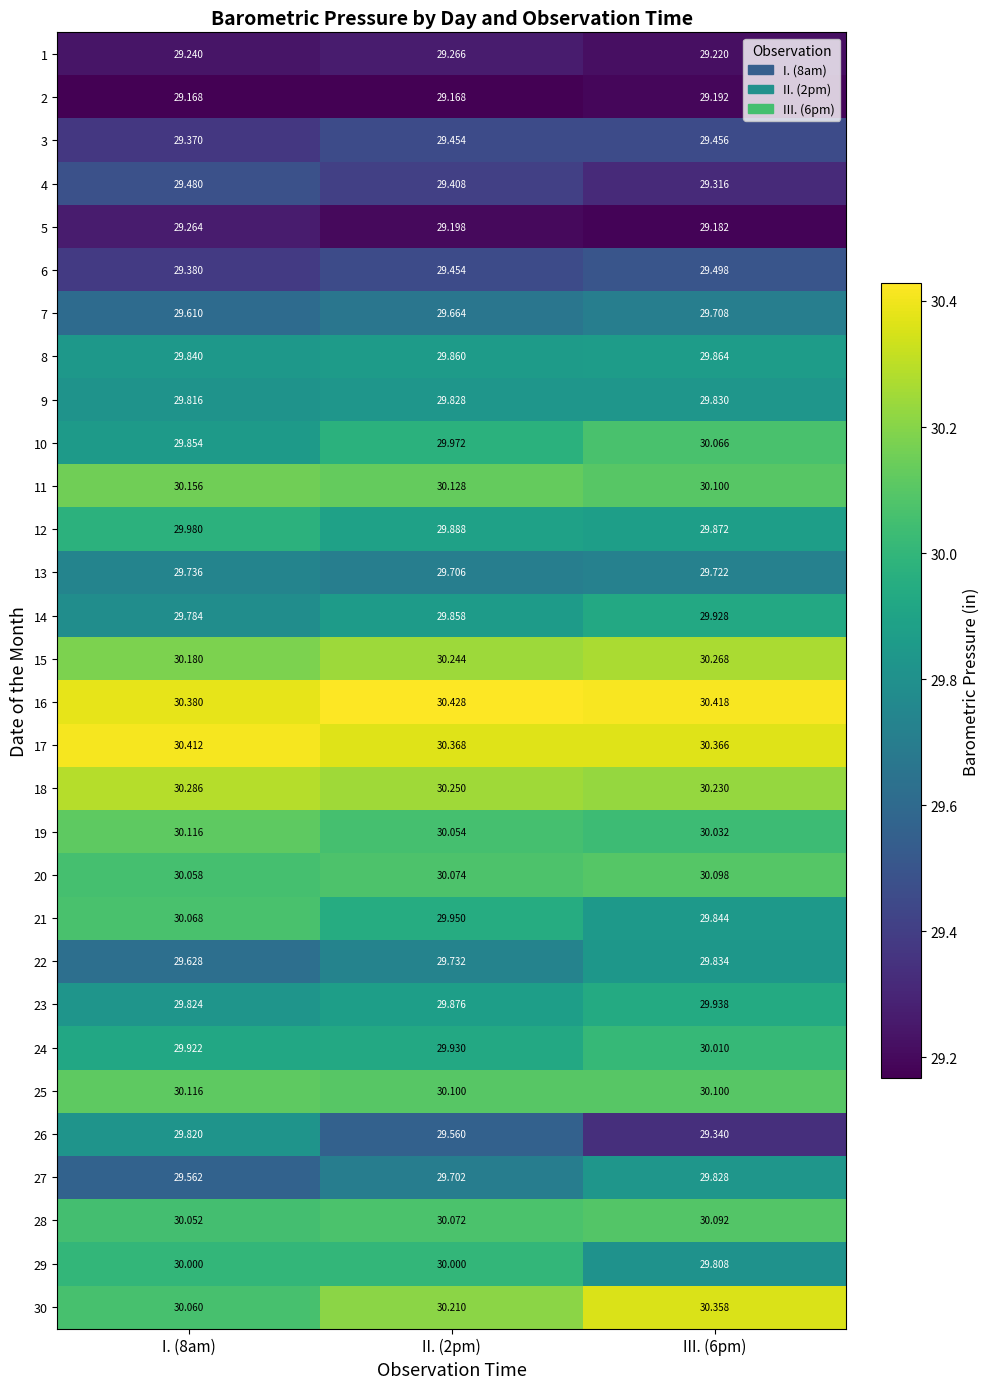

Is the value of 12 at I. (8am) greater than the value of 3 at I. (8am)?

Yes